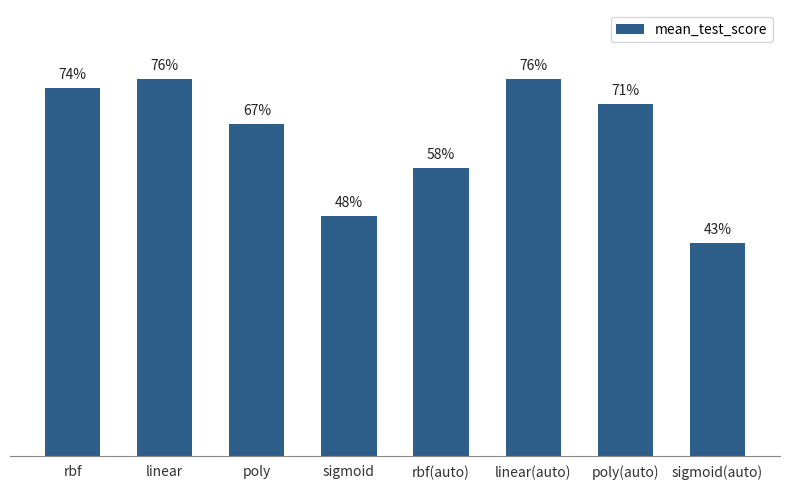

Rank the categories by value from highest to lowest.

linear, linear(auto), rbf, poly(auto), poly, rbf(auto), sigmoid, sigmoid(auto)